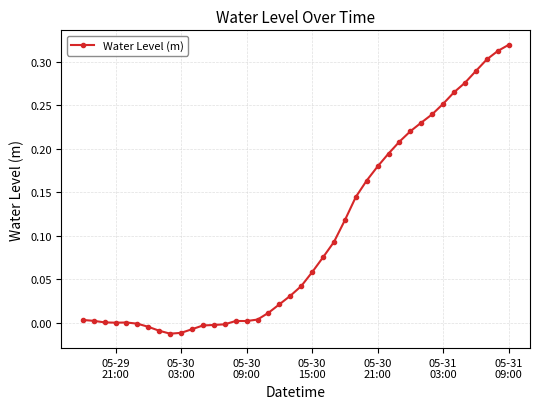

How many distinct data groups are displayed?

1